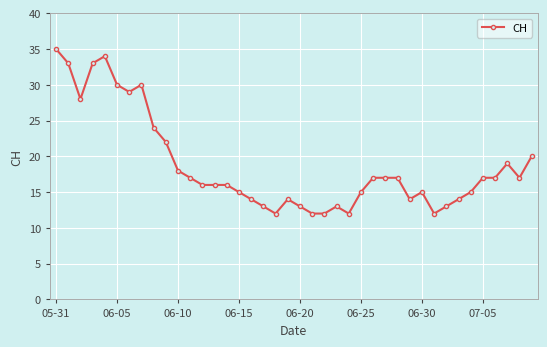

What is the difference between the maximum and minimum values?

23